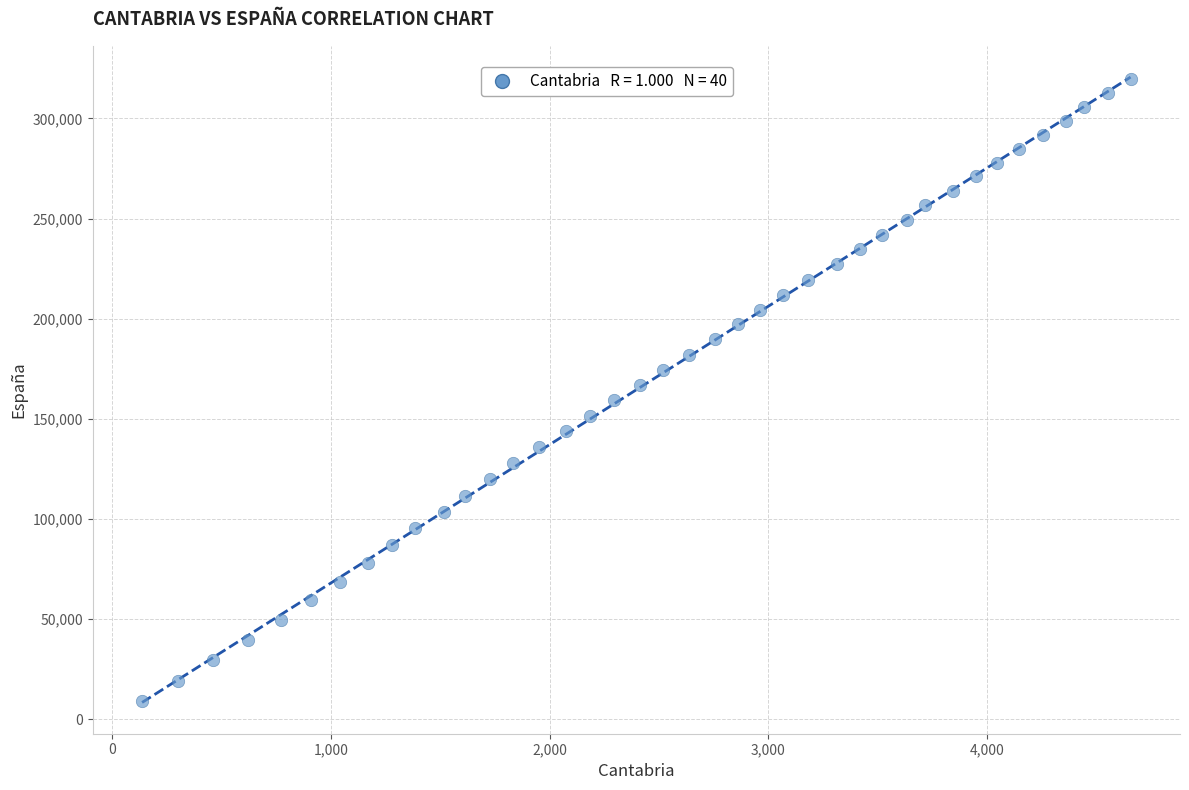

What is the range of X values (max minus min)?

4520